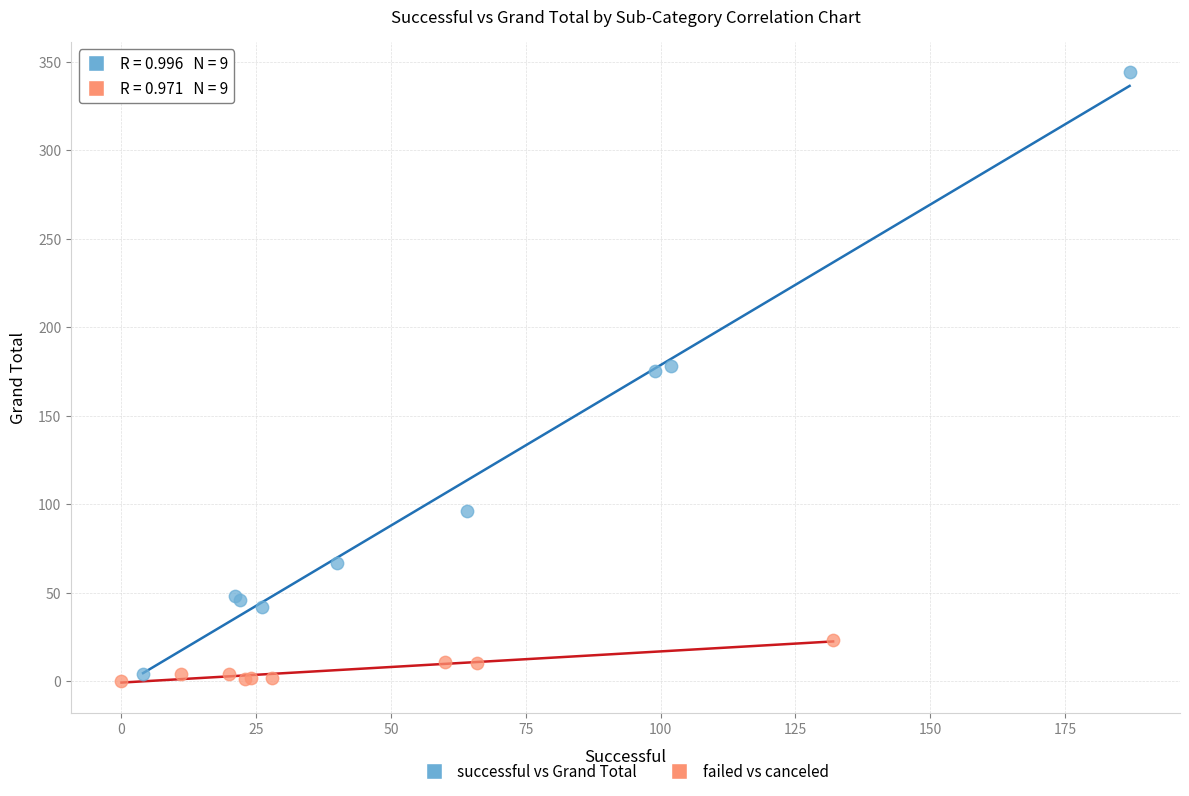

Which series contains the lowest Y value?

failed vs canceled